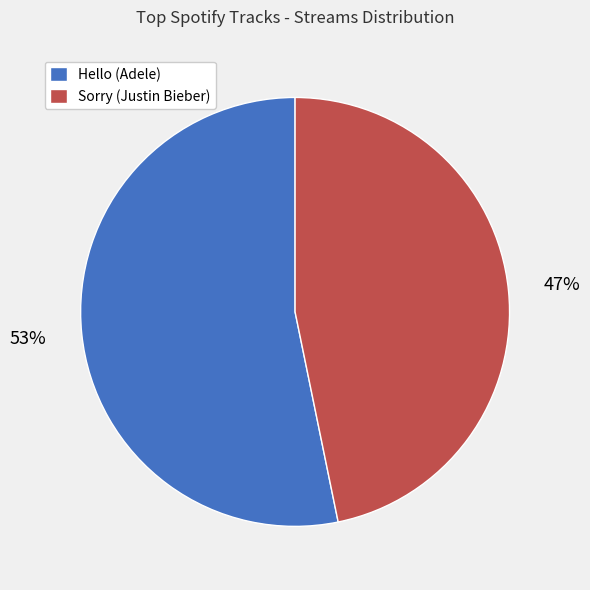

Which category has the smallest portion of the pie?

Sorry